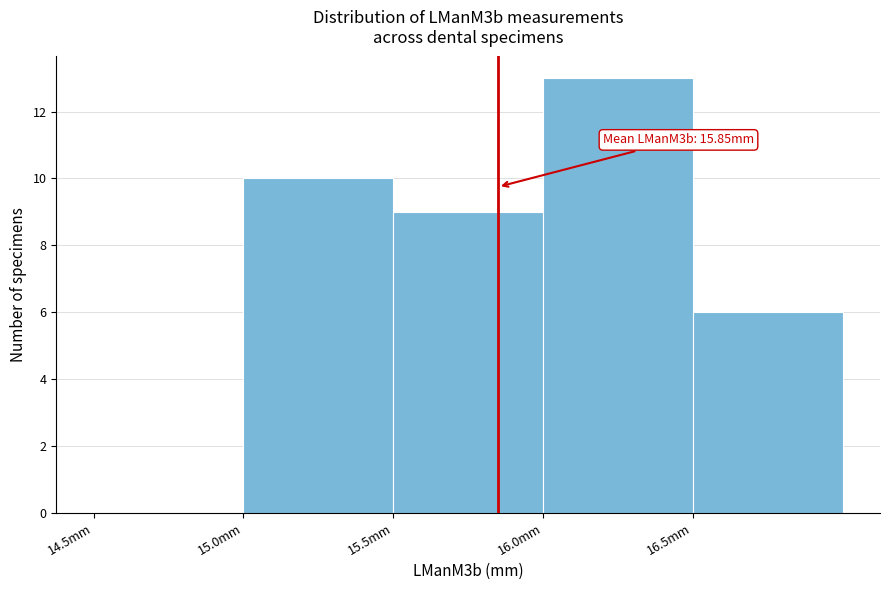

Which range on the x-axis has the tallest bar?

16.0 to 16.5